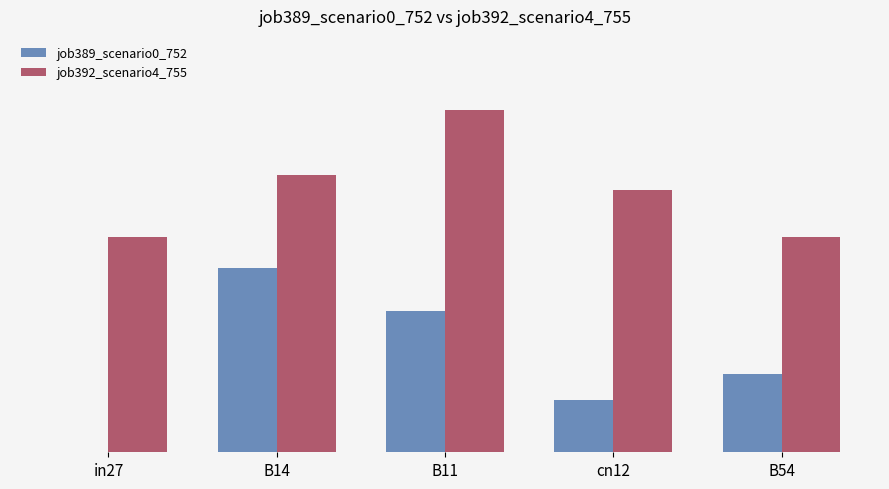

List the series in order of their peak value, lowest first.

job389_scenario0_752, job392_scenario4_755